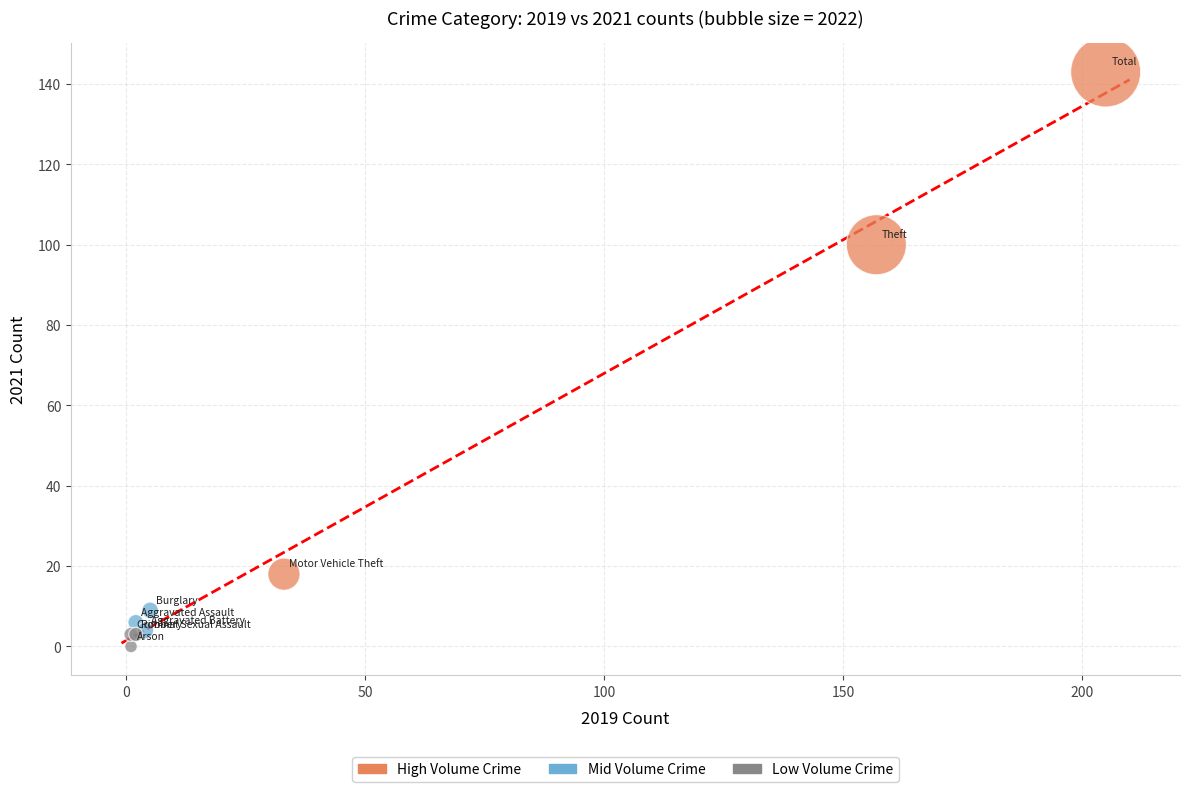

Which series has the widest spread of Y values?

High Volume Crime